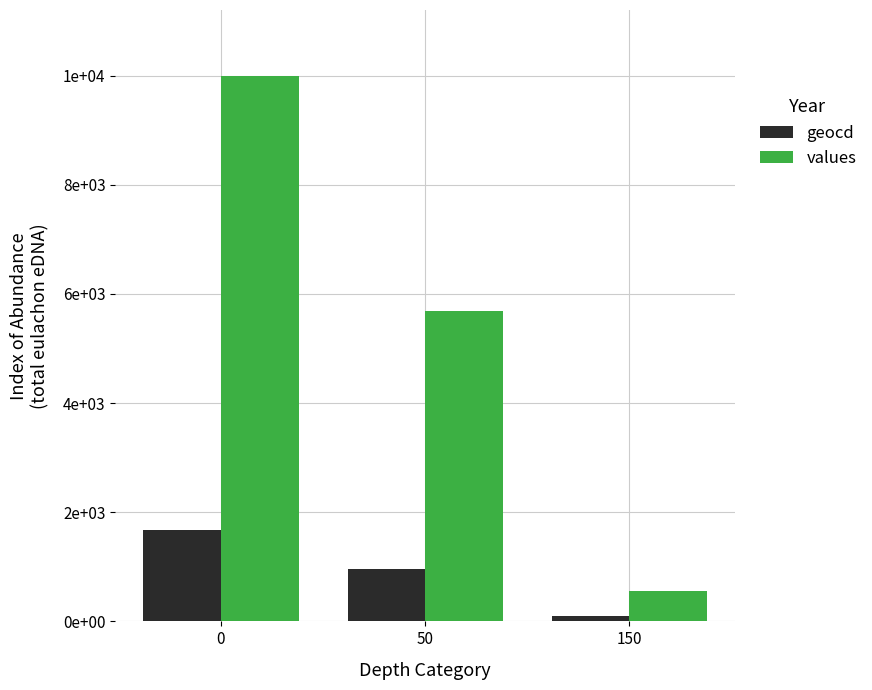

Does the chart contain stacked bars?

No